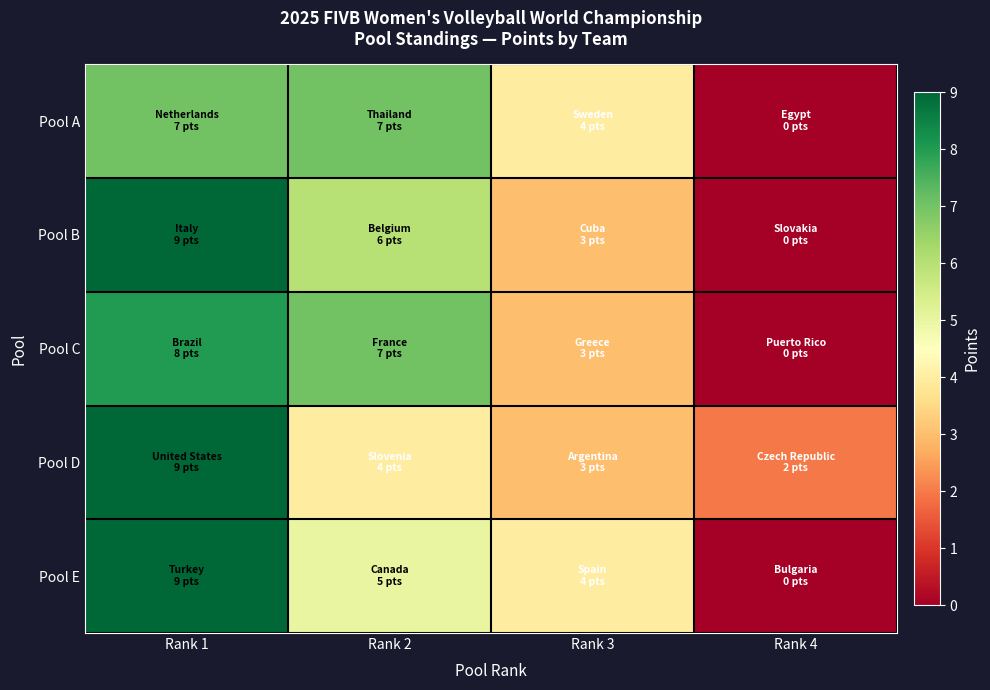

Reading left to right, list all the values displayed in this chart.

Pool A: Rank 1=7	Rank 2=7	Rank 3=4	Rank 4=0
Pool B: Rank 1=9	Rank 2=6	Rank 3=3	Rank 4=0
Pool C: Rank 1=8	Rank 2=7	Rank 3=3	Rank 4=0
Pool D: Rank 1=9	Rank 2=4	Rank 3=3	Rank 4=2
Pool E: Rank 1=9	Rank 2=5	Rank 3=4	Rank 4=0